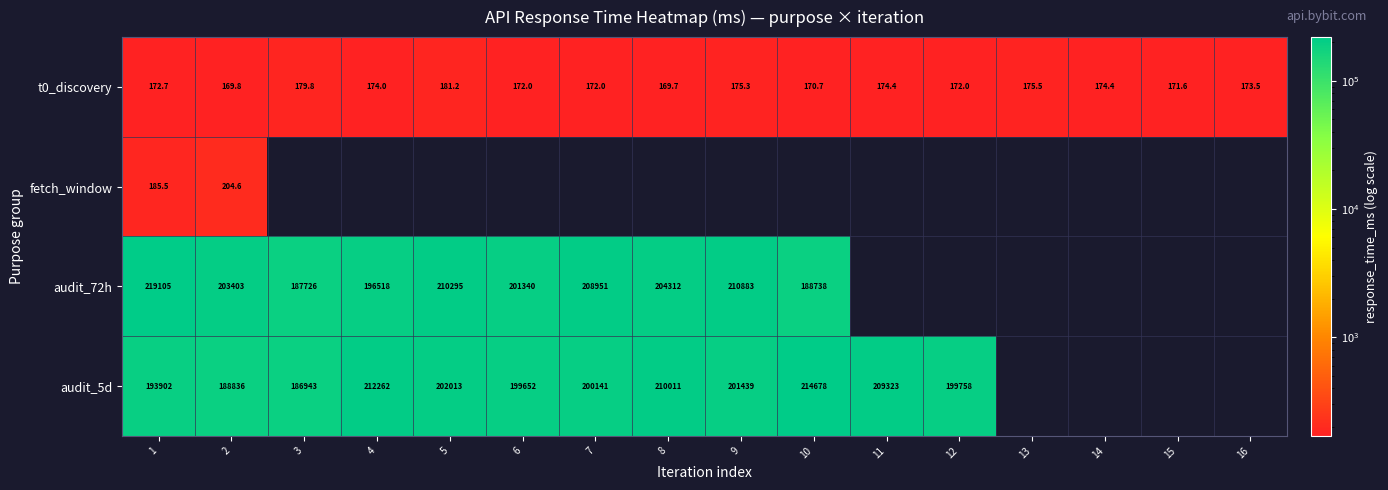

Is the value of t0_discovery at 12 greater than the value of audit_72h at 9?

No